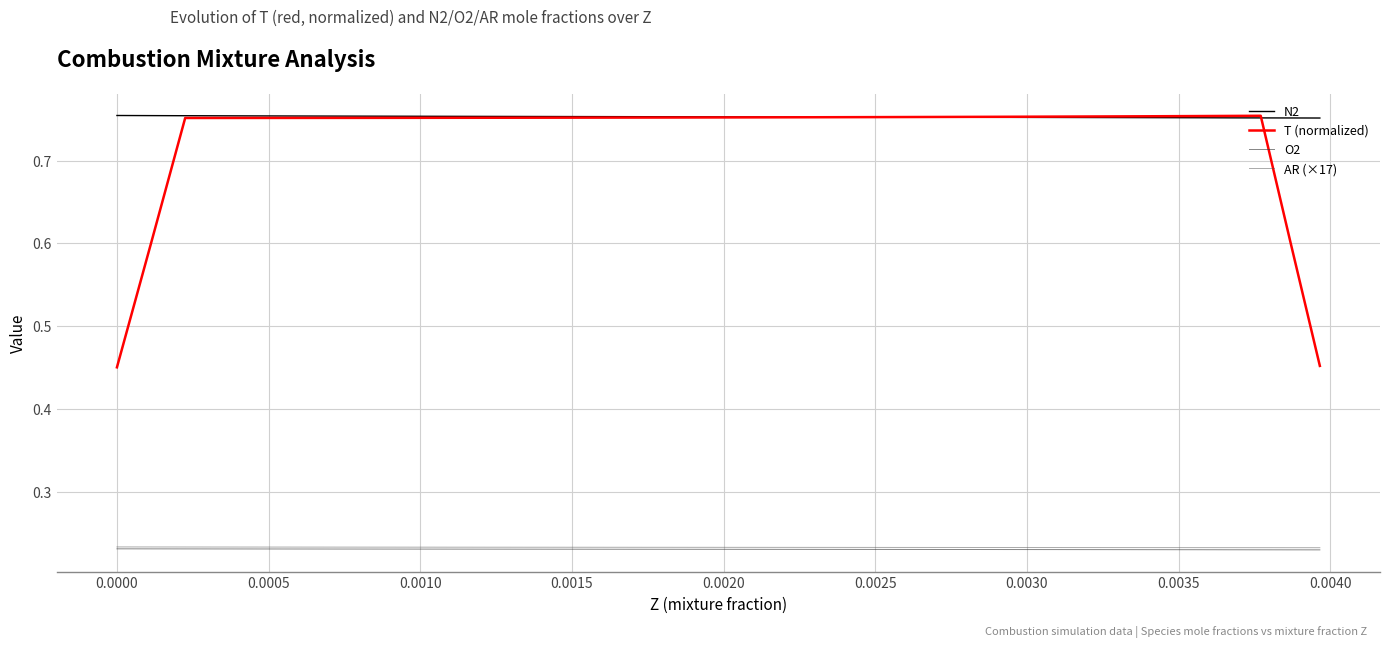

True or false: O2 and N2 intersect in this chart.

False